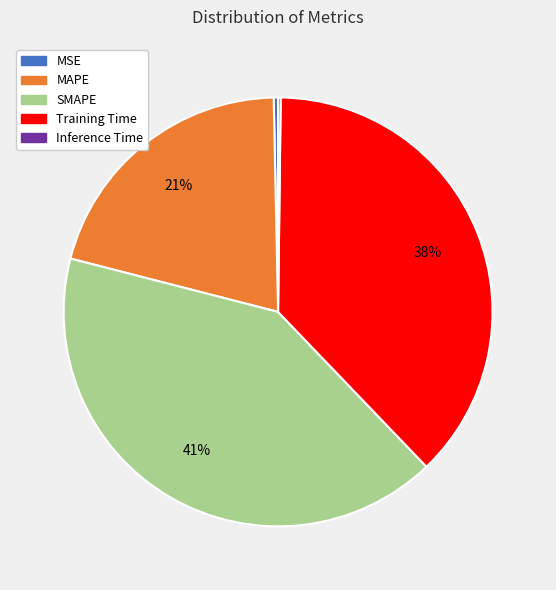

To the nearest percent, what is the average slice percentage?

20%